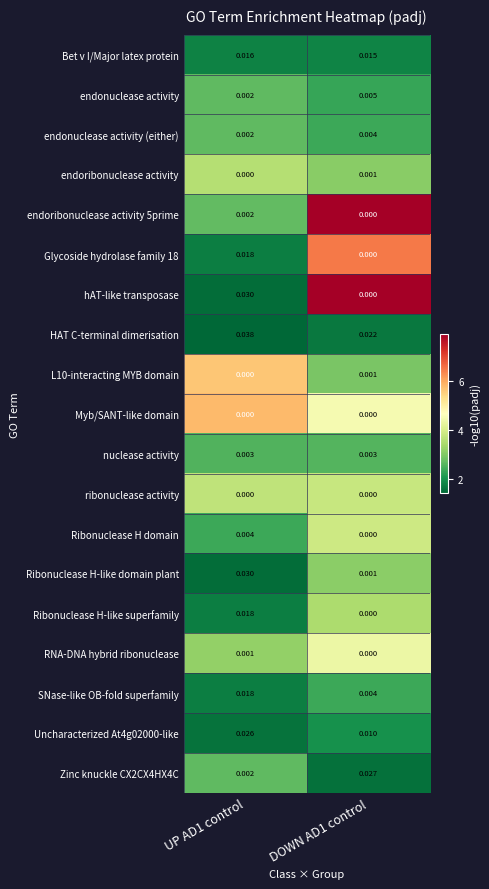

Which series has the widest spread of values?

hAT-like transposase